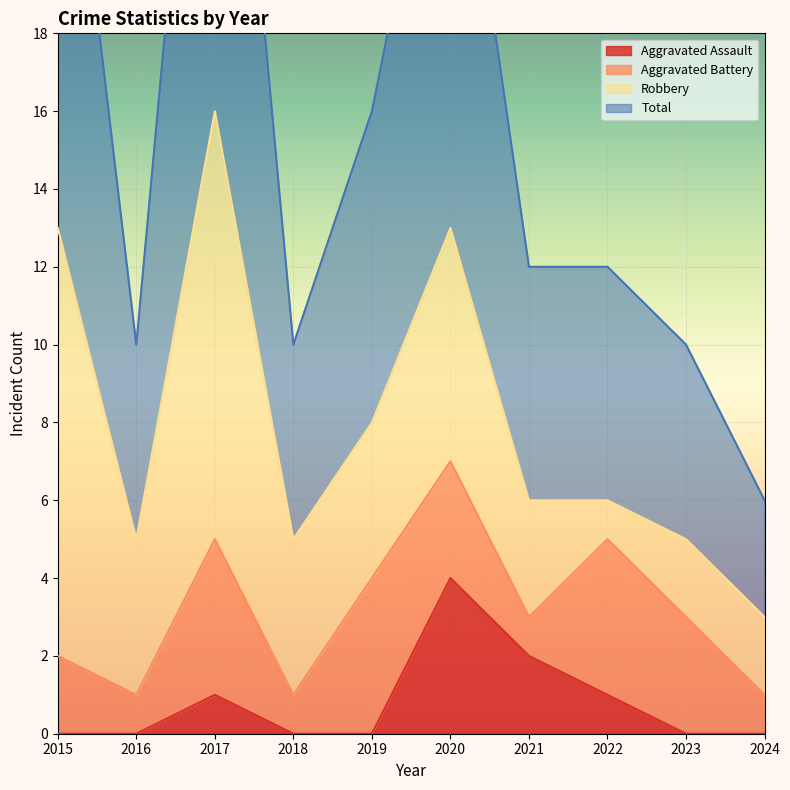

Which series has the largest range (max minus min)?

Total